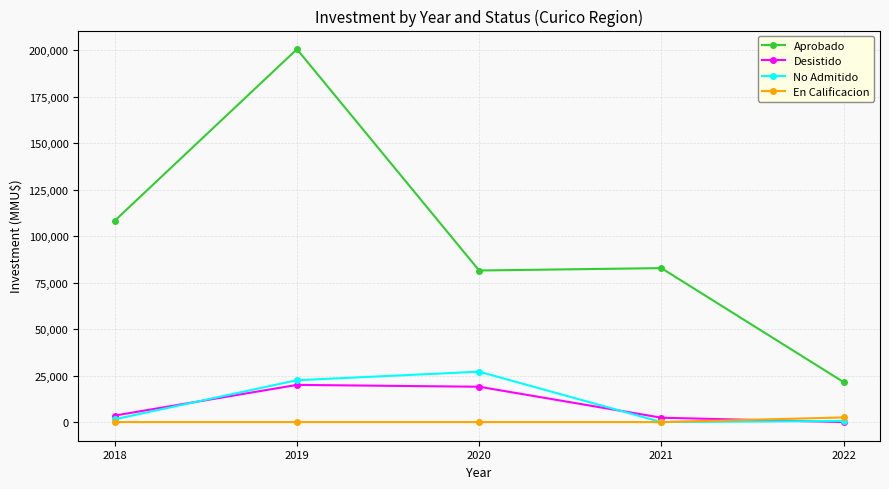

At which category does No Admitido reach its first local valley?

2021